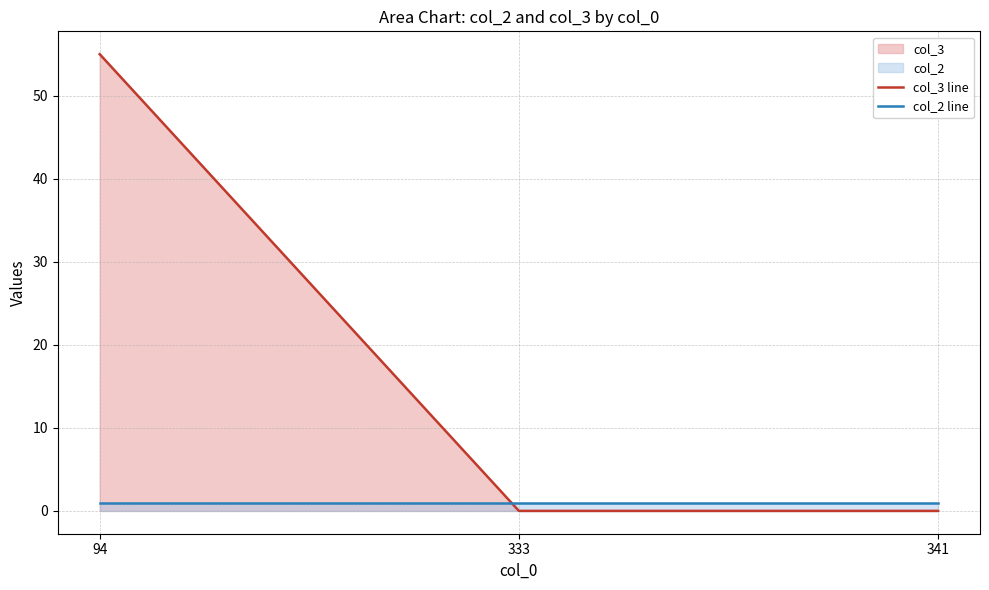

Which series has the widest spread of values?

col_3 line